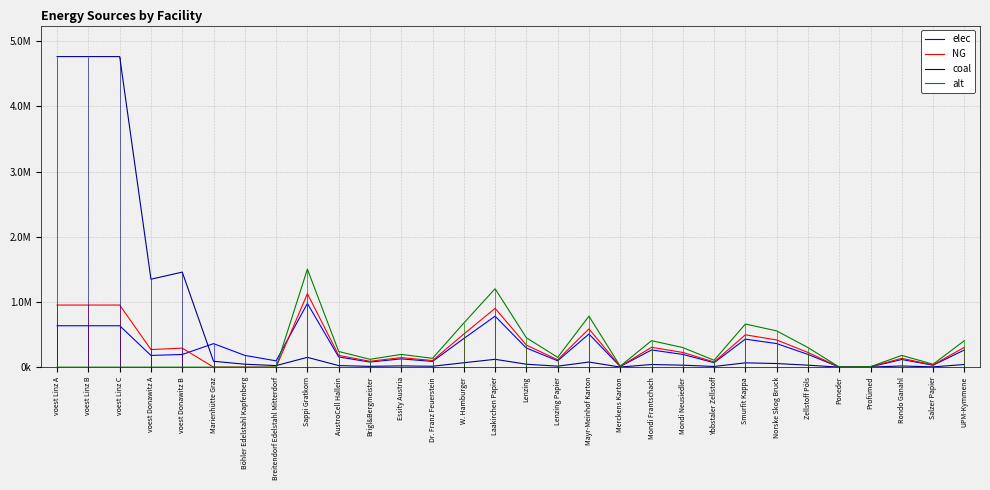

How many intersections are there between coal and alt?

1